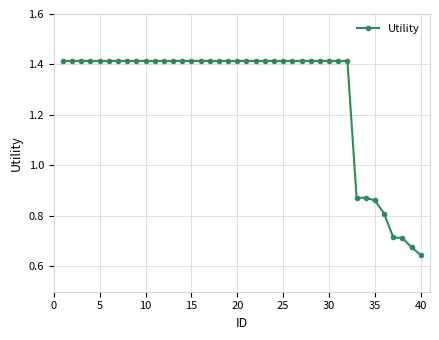

How many values are between 1 and 2?

32